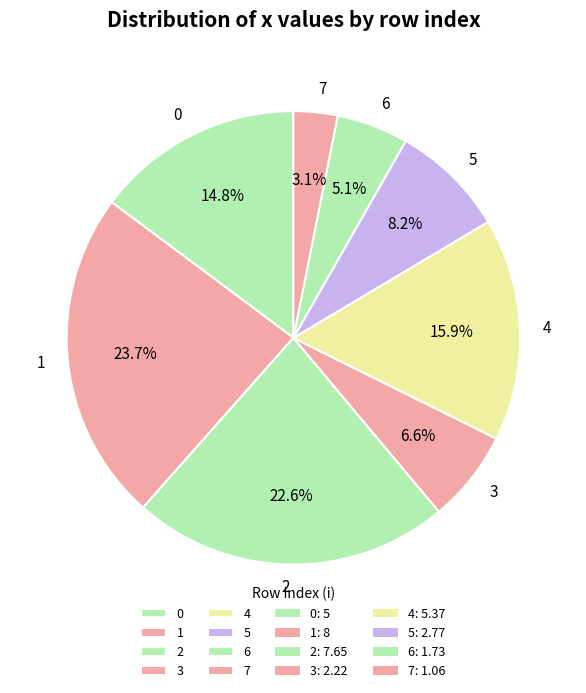

What is the largest slice in the pie chart?

1